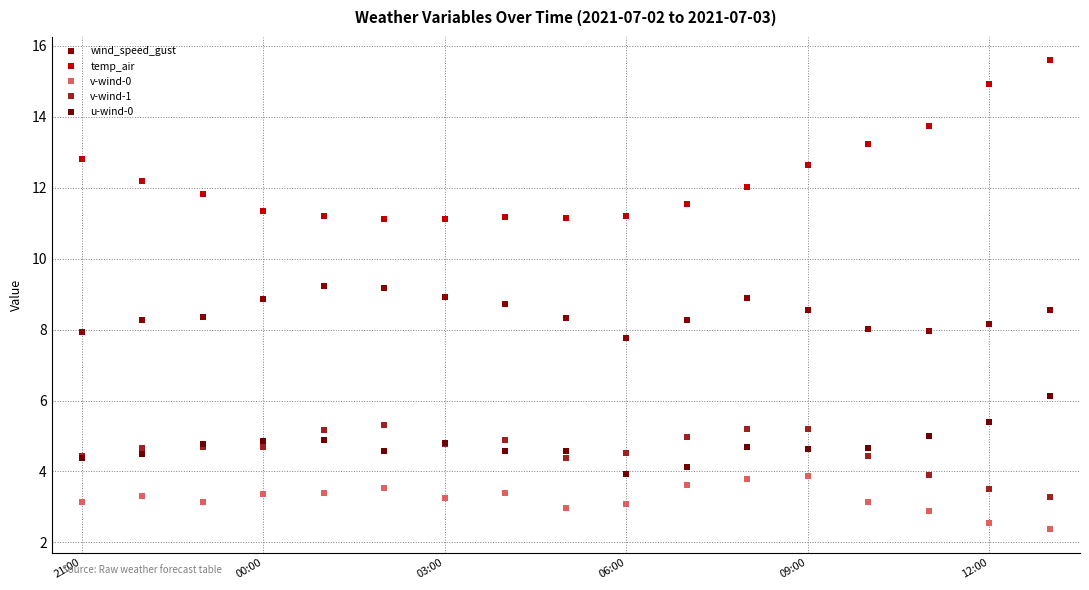

How many lines are shown in the chart?

5